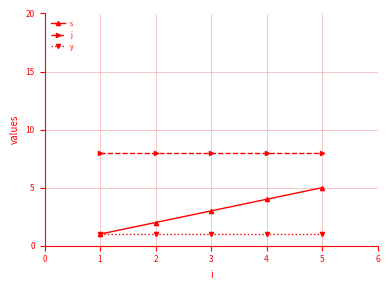

What is the spread (max minus min) of values at 1?

7